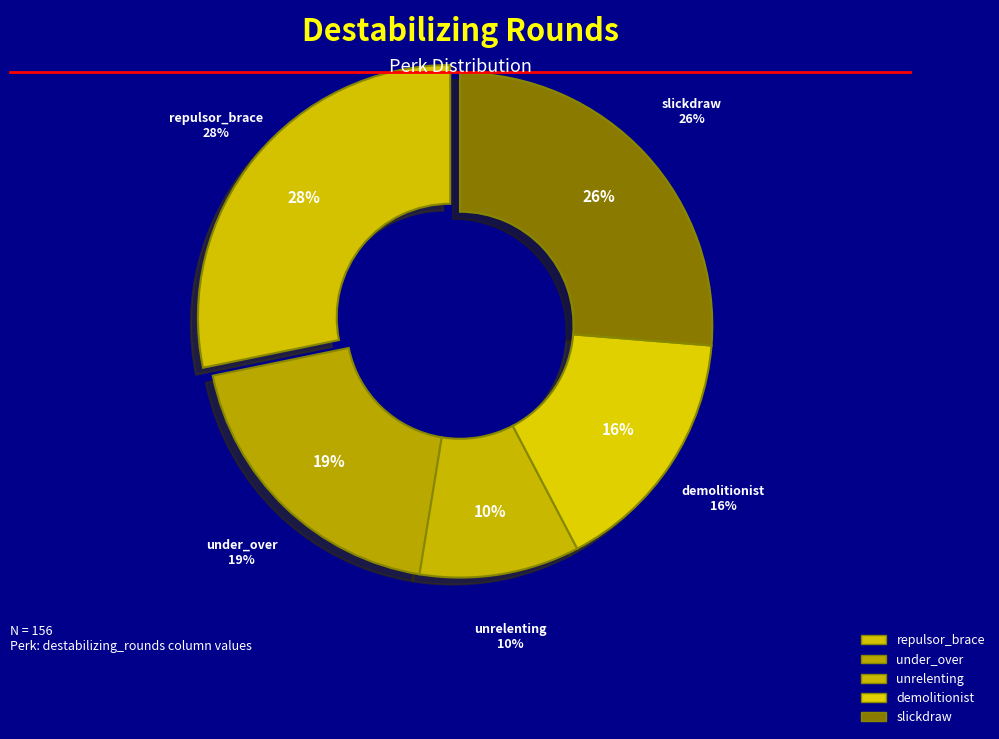

Is it true that slickdraw is 38% of the pie?

False